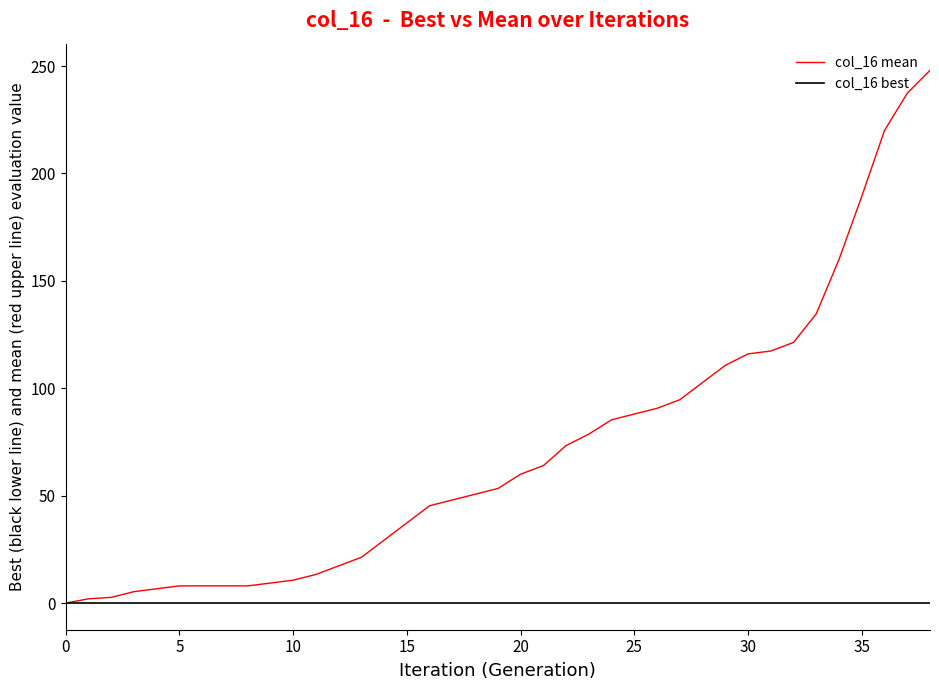

What is the maximum value shown in the chart?

248.0